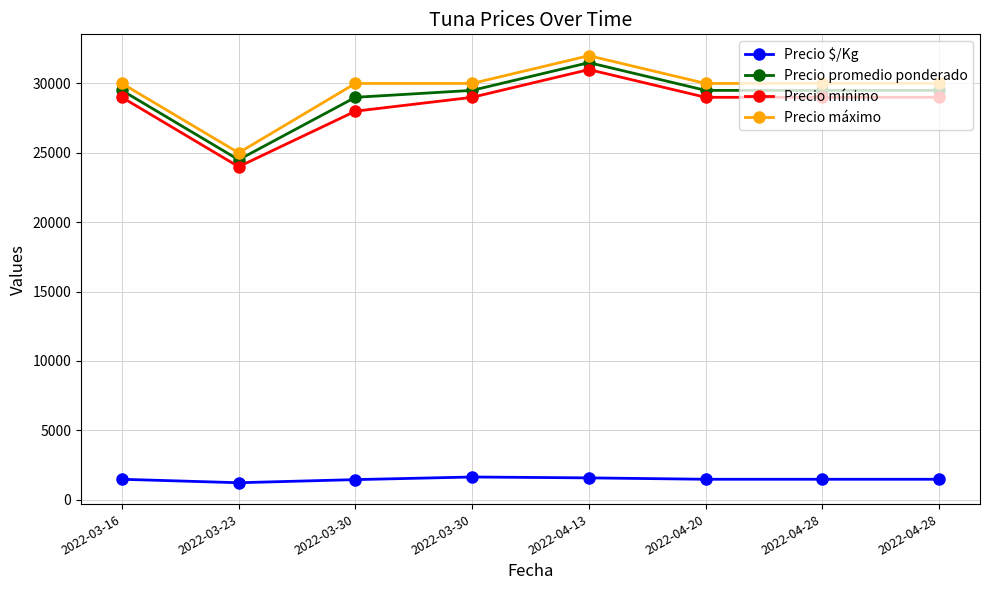

What is the difference between the maximum and minimum values in the Precio mínimo series?

7000